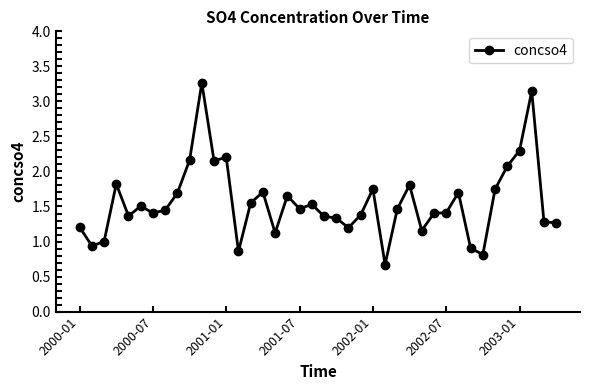

What is the smallest value displayed?

0.7